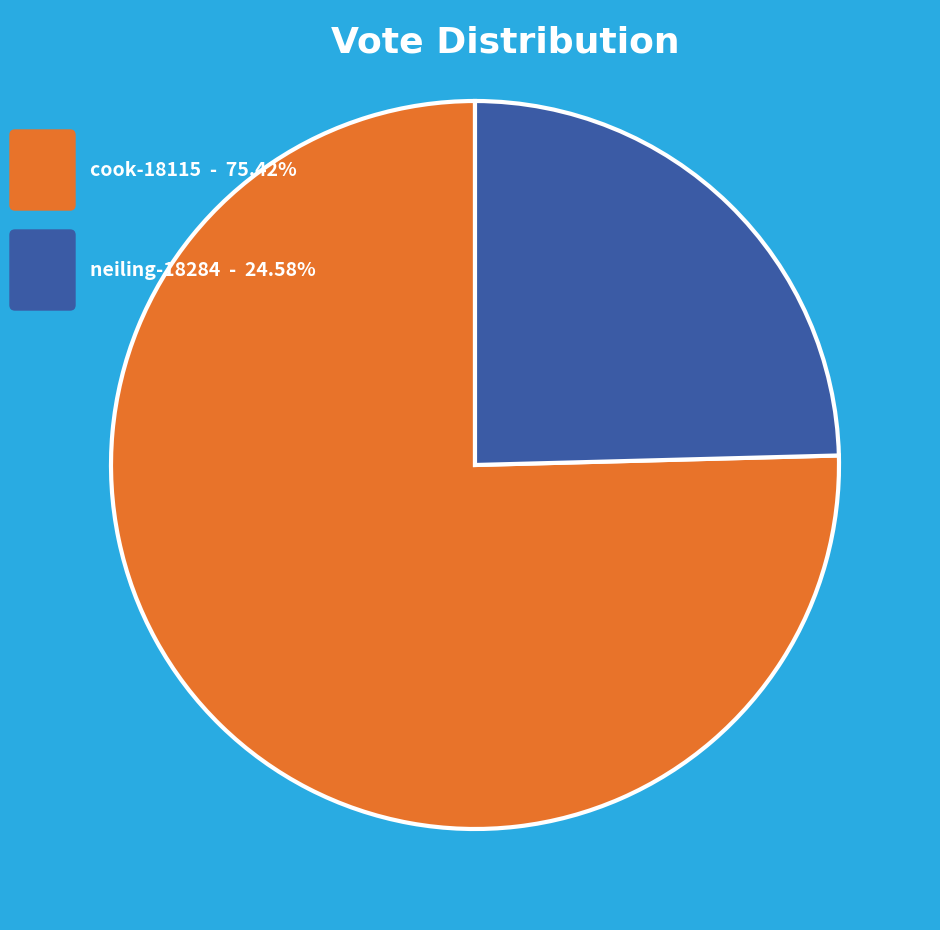

Is there any slice that represents more than half of the pie?

Yes